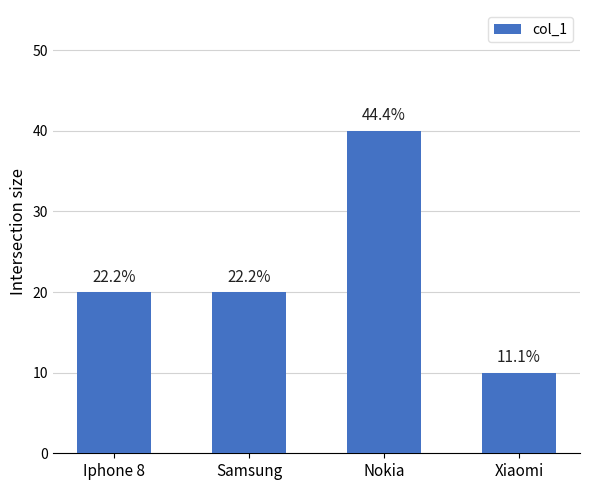

How many bars are there in total?

4